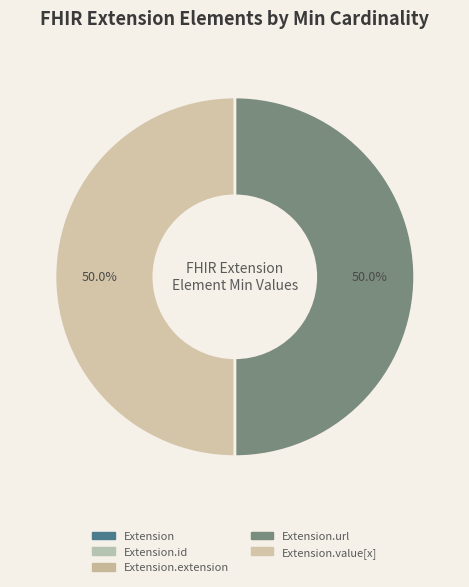

Is there any slice that represents more than half of the pie?

No